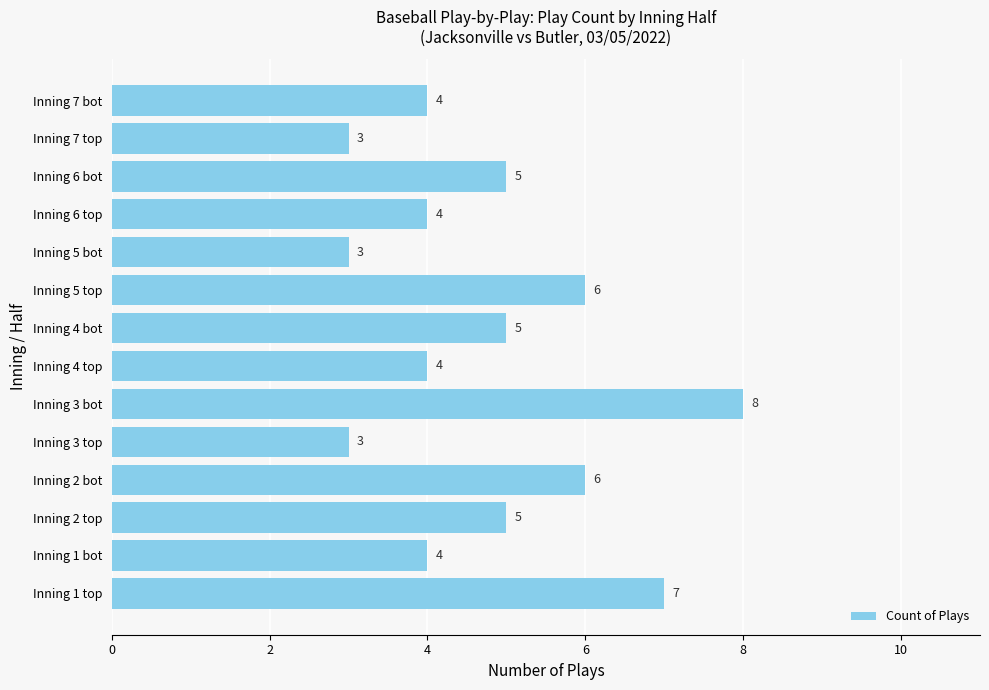

What is the smallest value displayed?

3